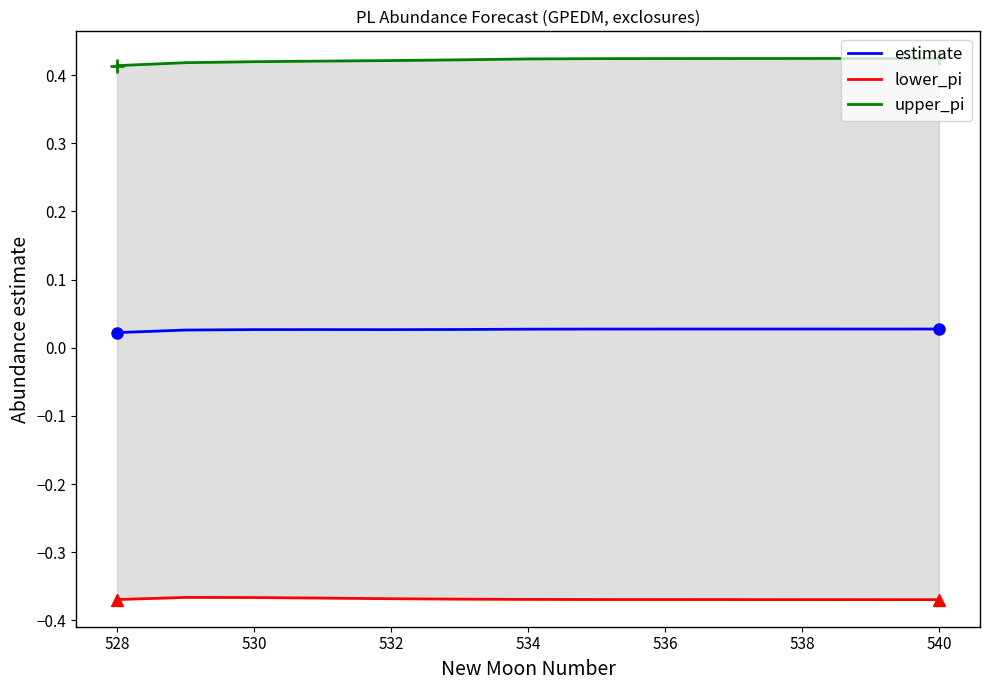

The value of upper_pi at 9 is 0.3. True or false?

False